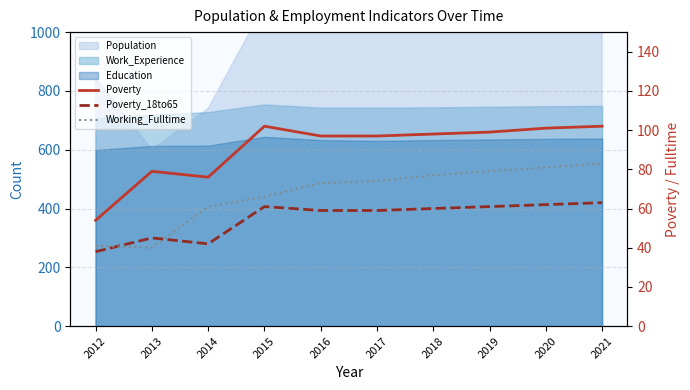

True or false: Poverty and Poverty_18to65 intersect in this chart.

False